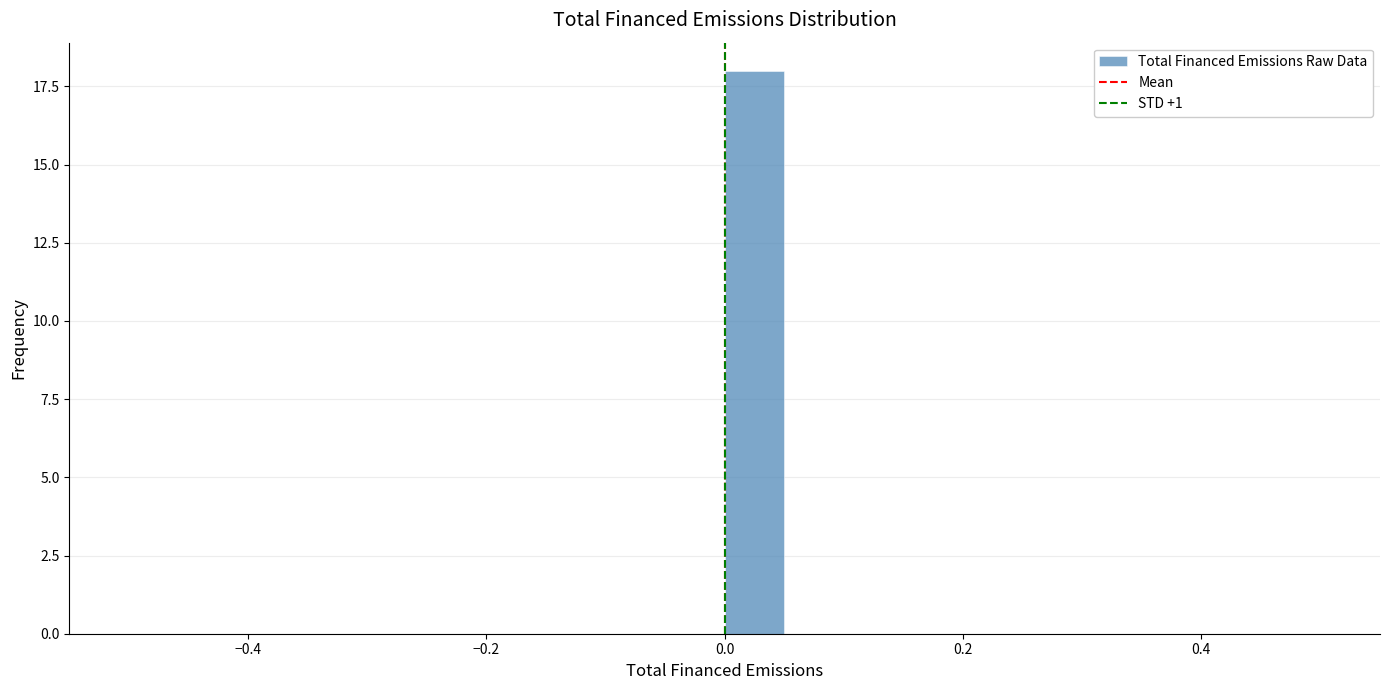

Around what value on the x-axis is the tallest bar? Give the approximate position of its centre, as read against the axis.

0.02